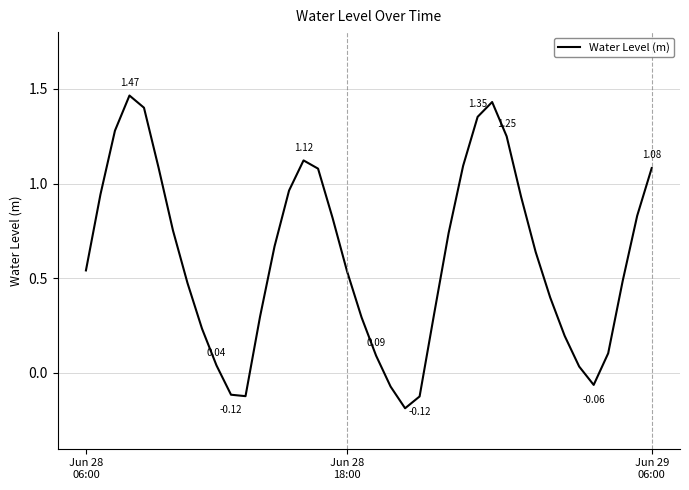

What is the difference between the maximum and minimum values?

1.7